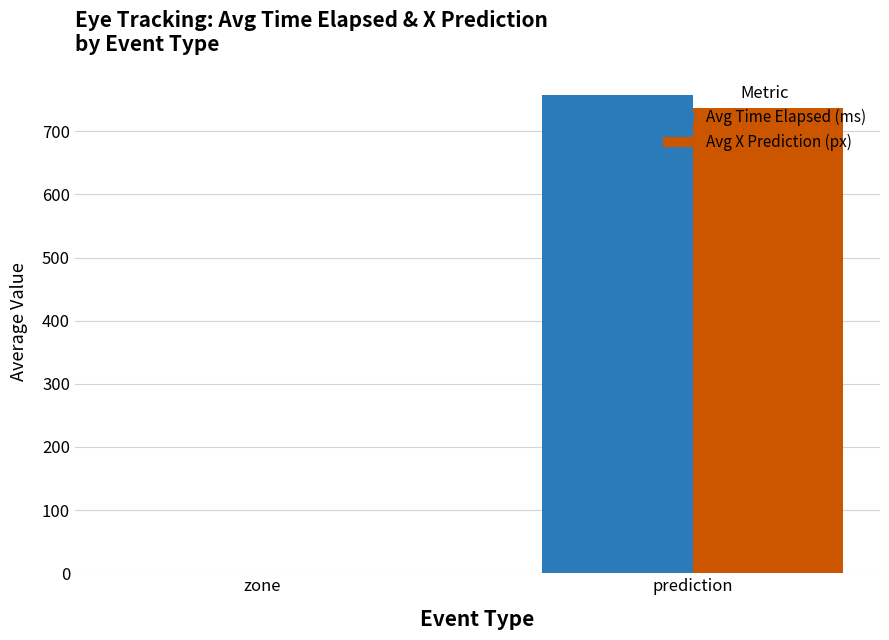

What is the maximum value shown in the chart?

757.8